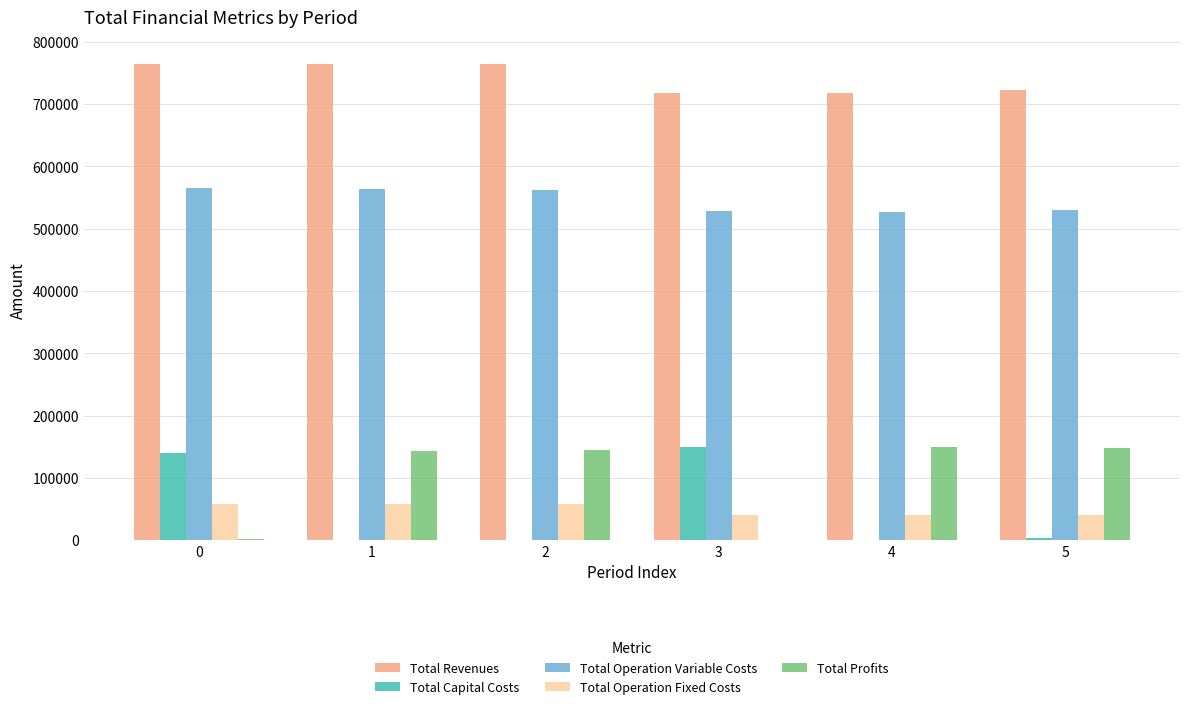

What is the maximum value for Total Operation Fixed Costs?

57886.8